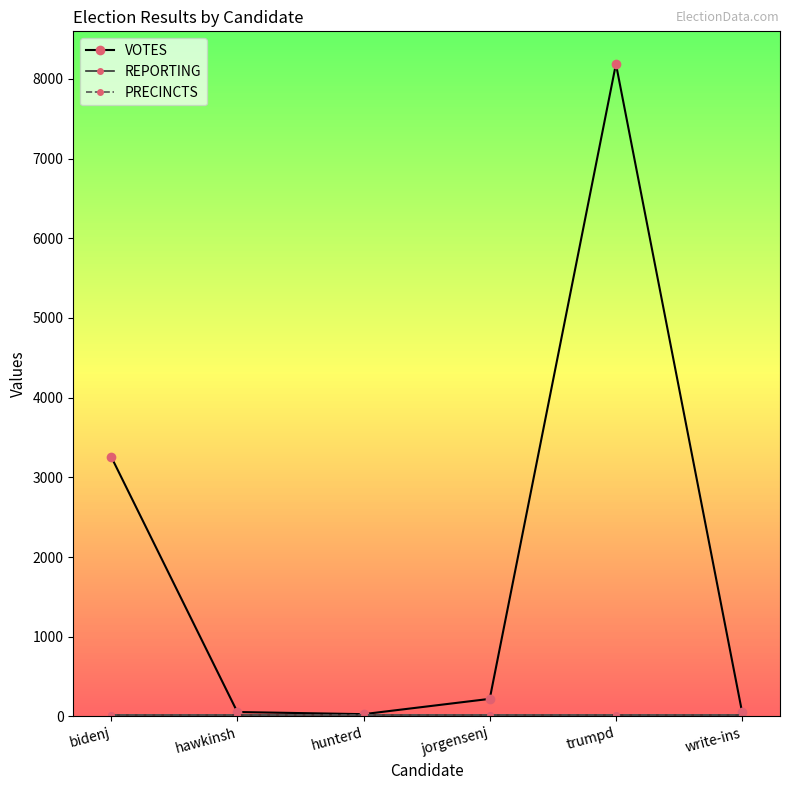

True or false: PRECINCTS and VOTES cross at least once.

False